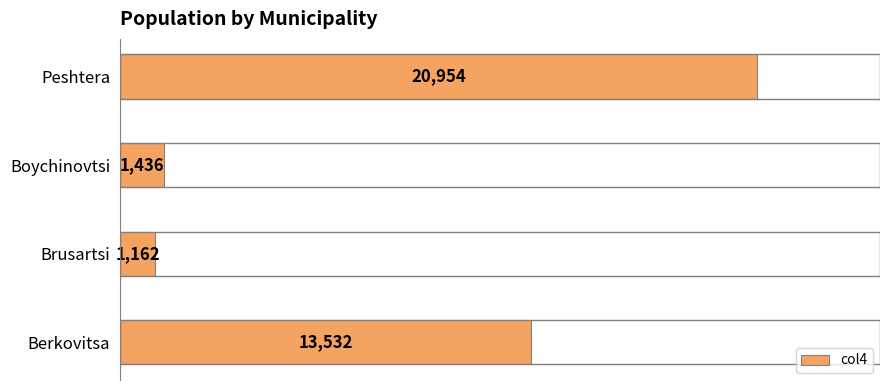

The chart shows a value of 13532 at Berkovitsa. True or false?

True